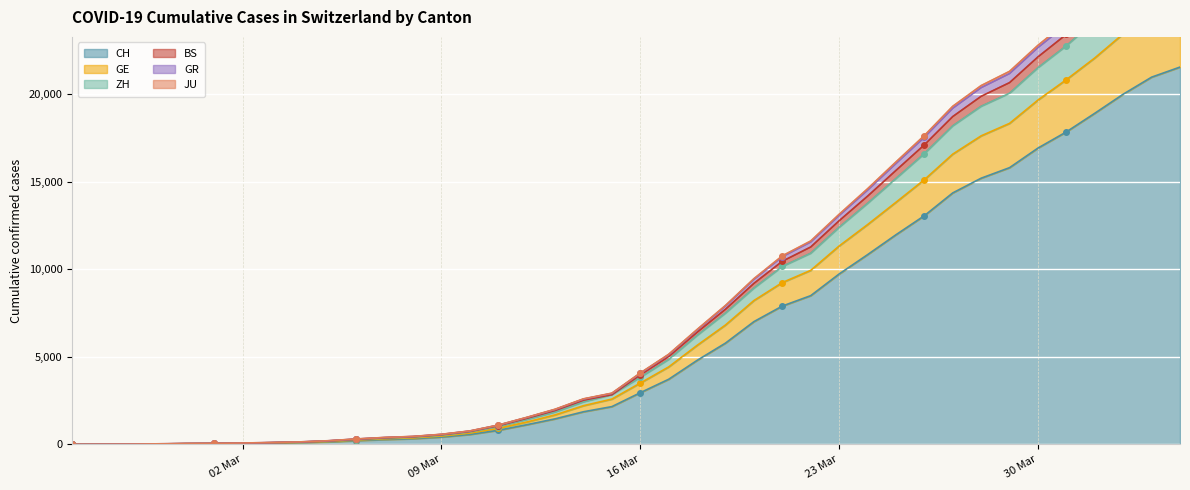

Is it true that JU equals 83 at 2020-03-03?

True